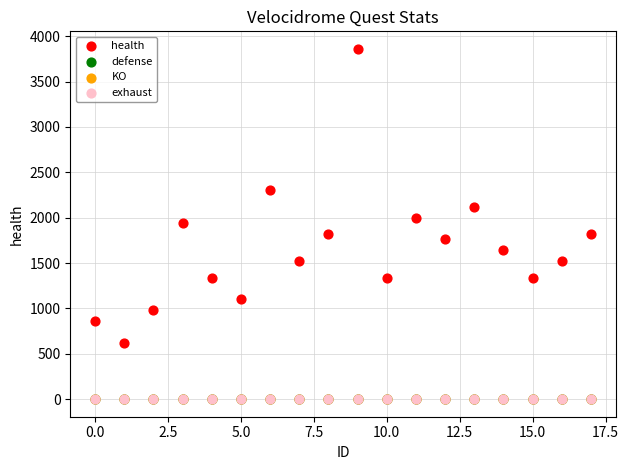

What are all the series names shown in the legend?

health, defense, KO, exhaust